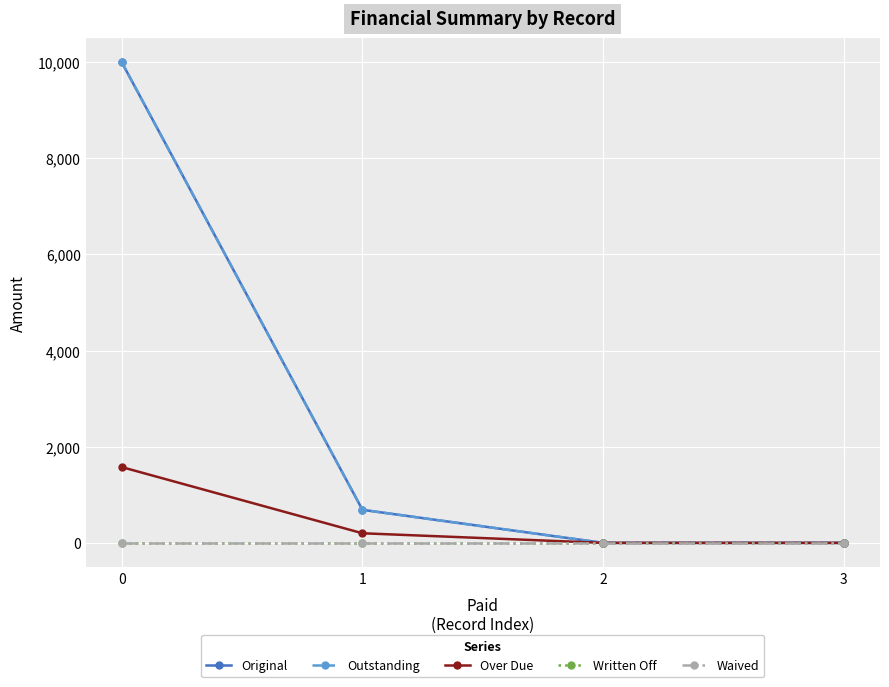

What value does the Original series have at 0?

10000.0